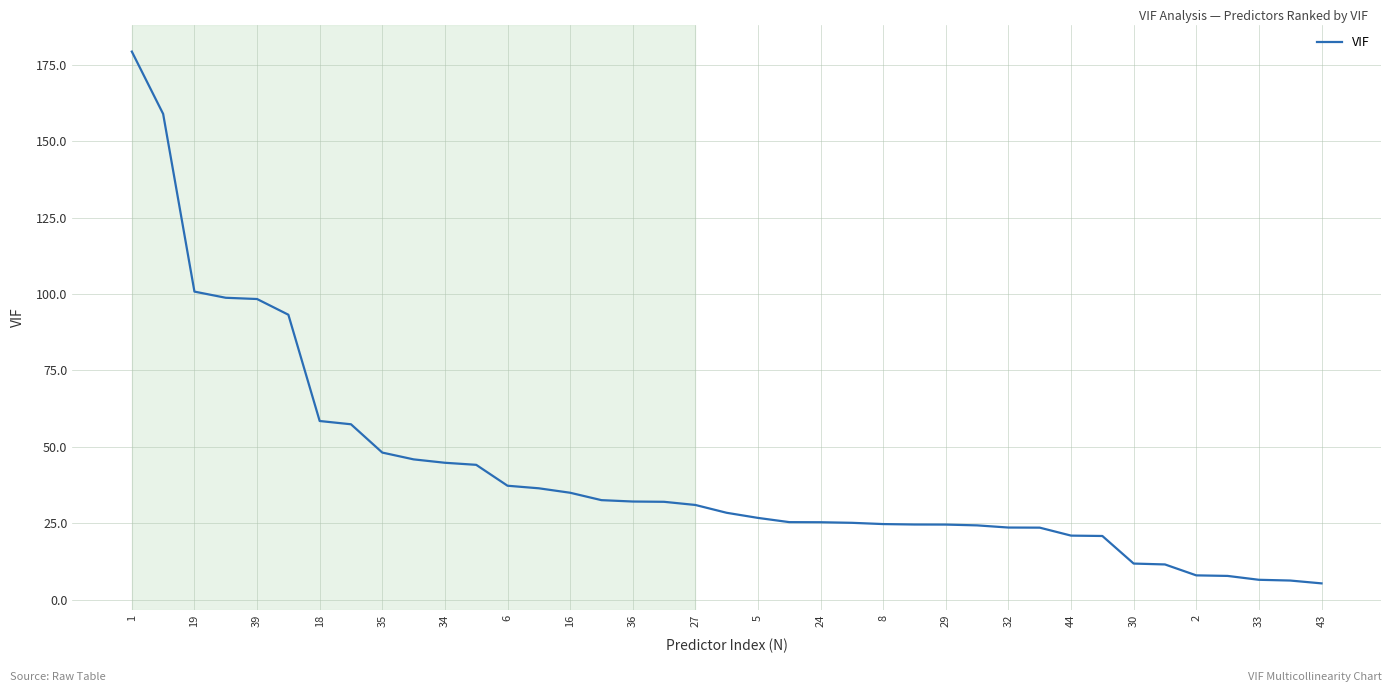

What is the minimum value shown in the chart?

5.3